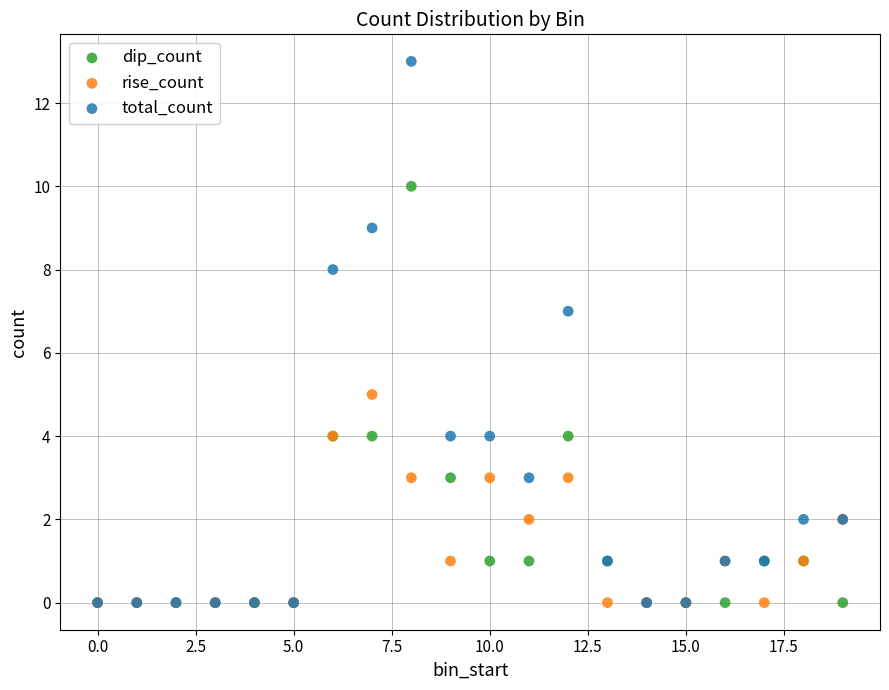

What are all the series names shown in the legend?

dip_count, rise_count, total_count